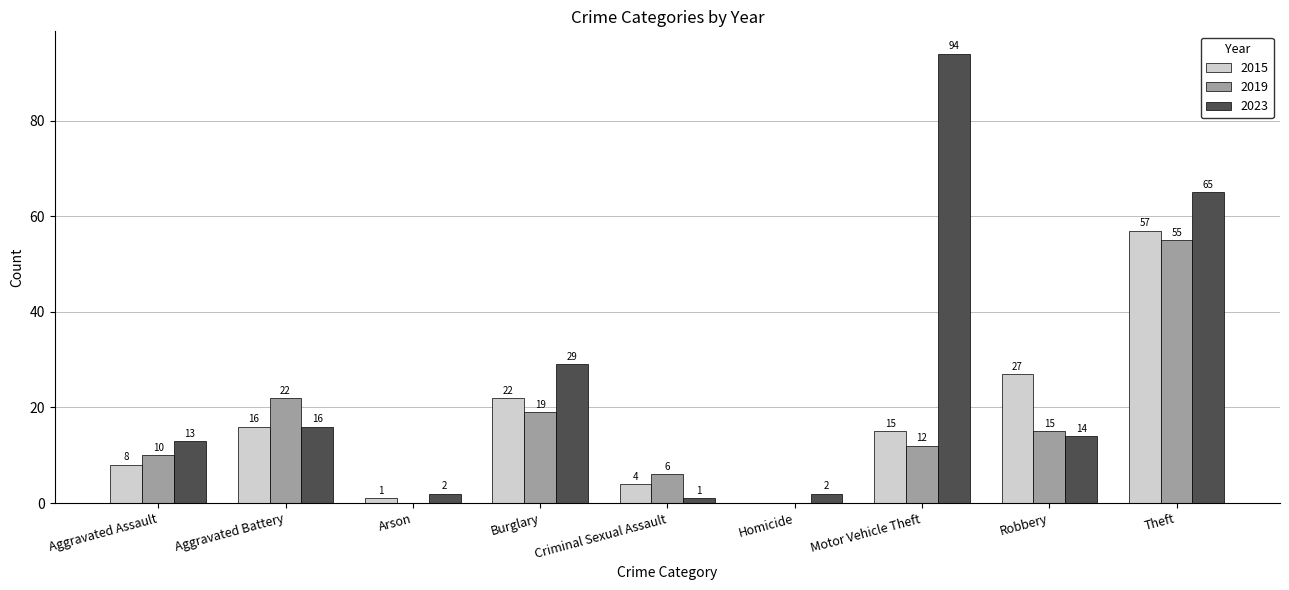

What is the maximum value for 2019?

55